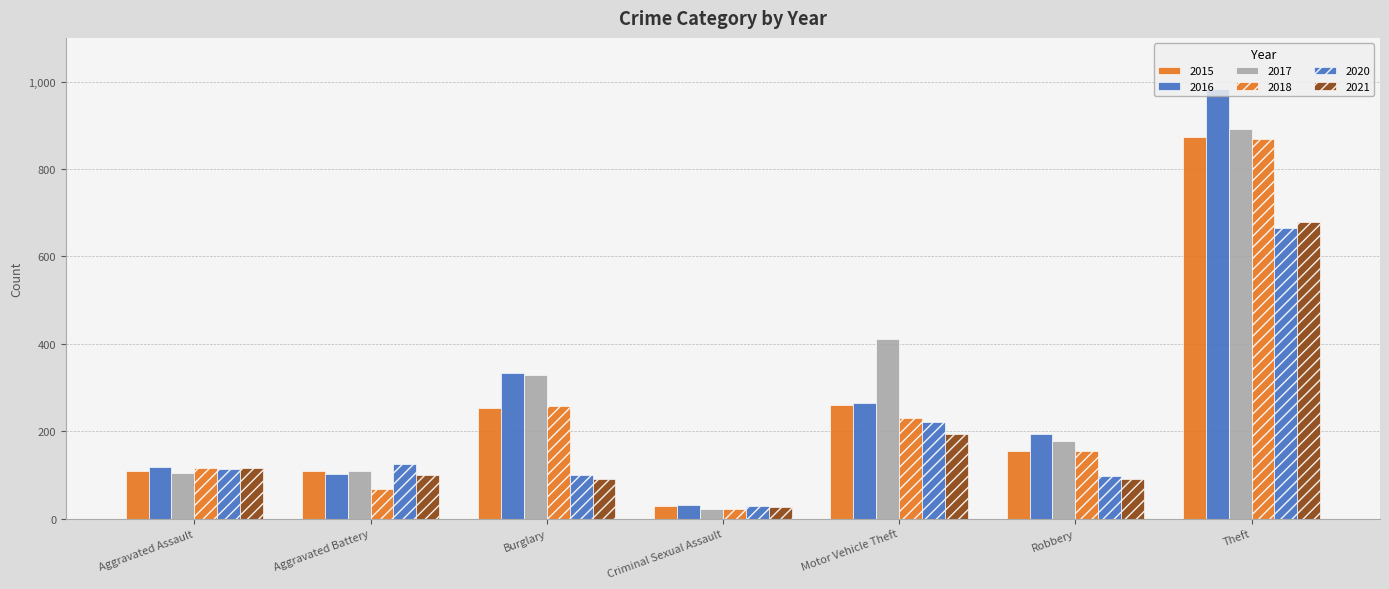

What is the label of the 2nd bar from the right?

Robbery